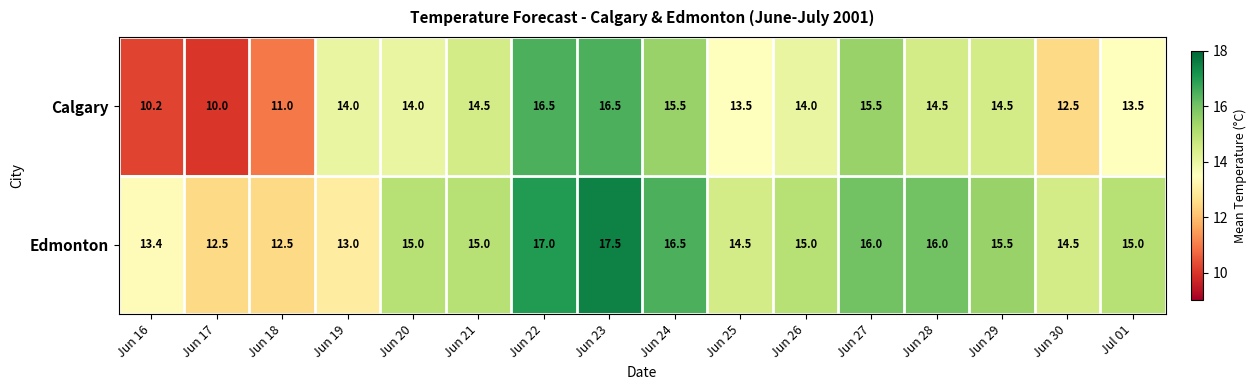

What is the difference between the maximum and second lowest values in the Edmonton series?

5.0